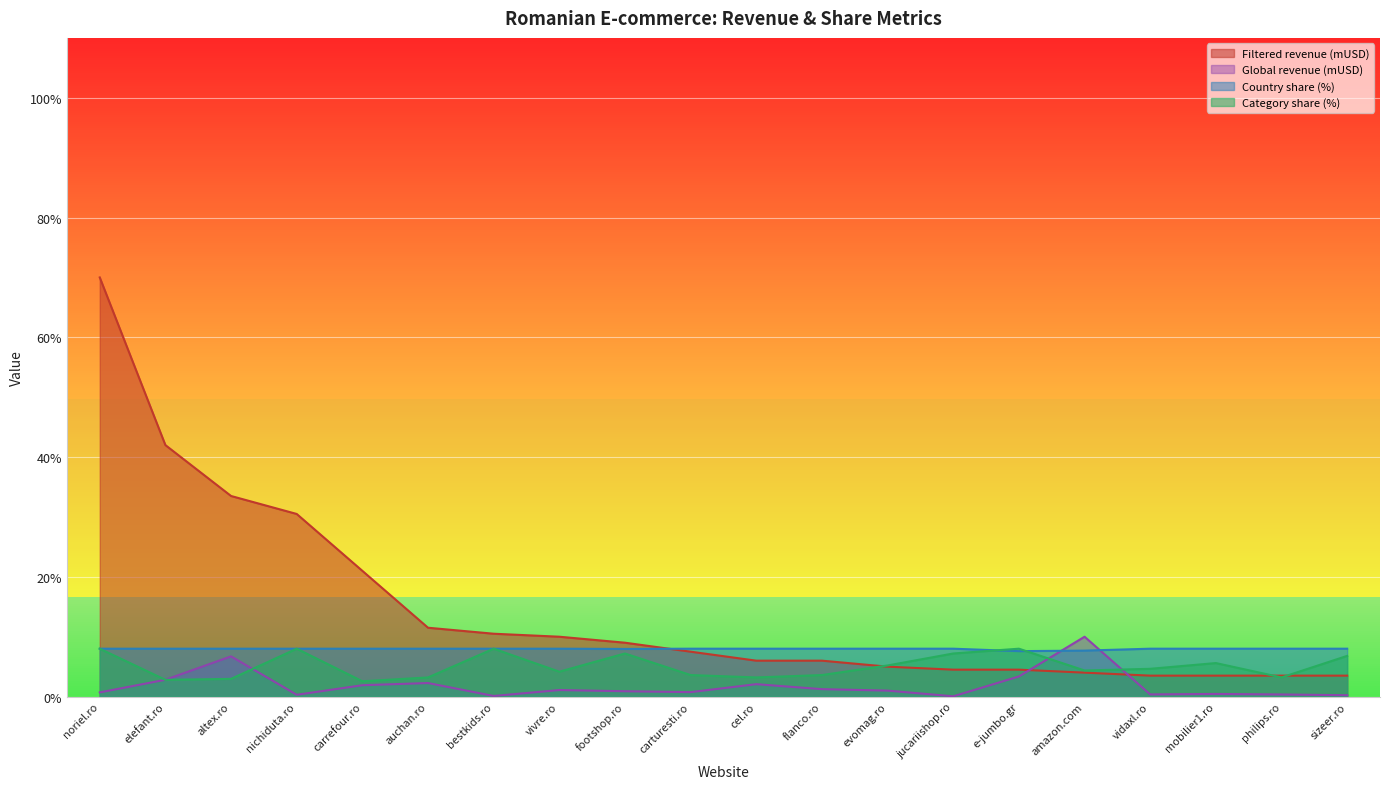

Where does the Filtered revenue (mUSD) series first go above 7?

noriel.ro